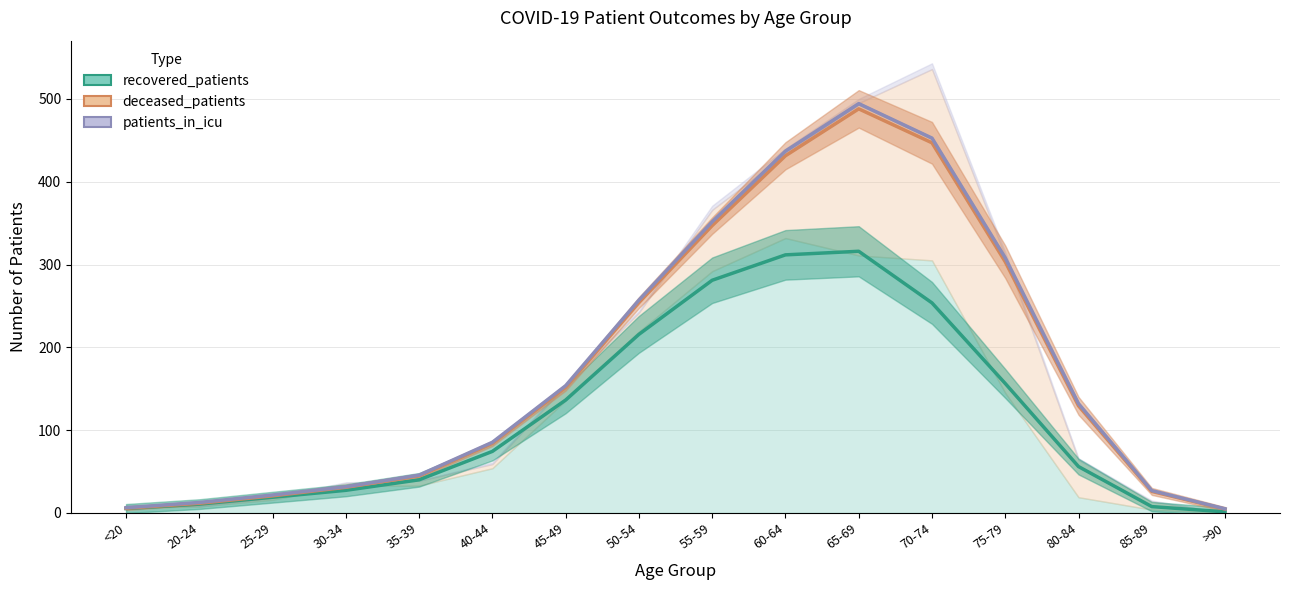

Which series has the widest spread of values?

patients_in_icu